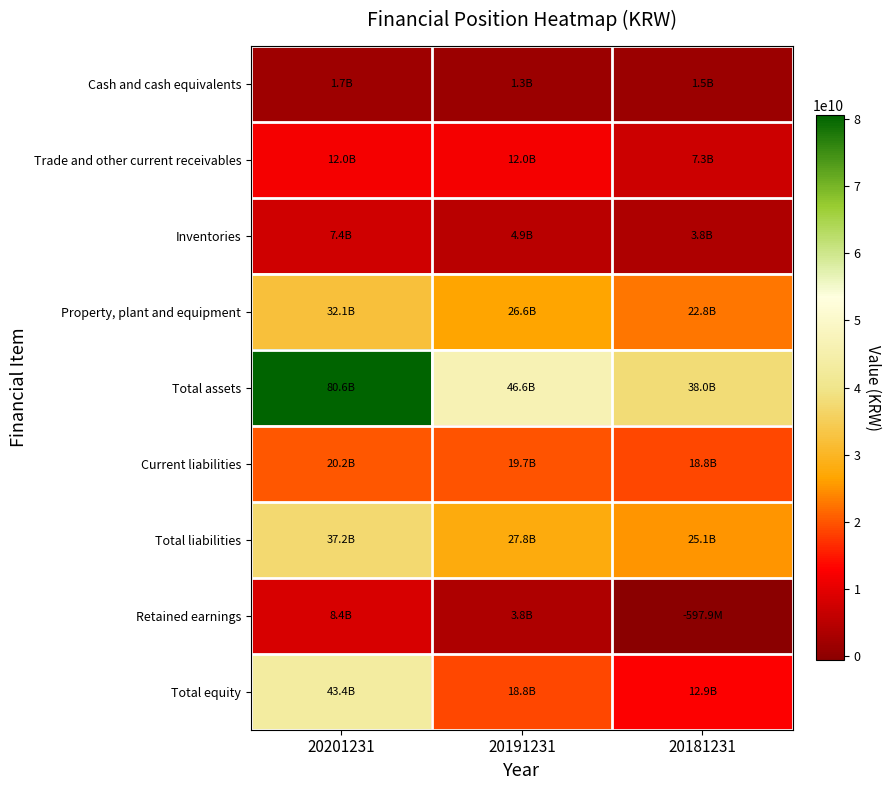

How many distinct data groups are displayed?

9